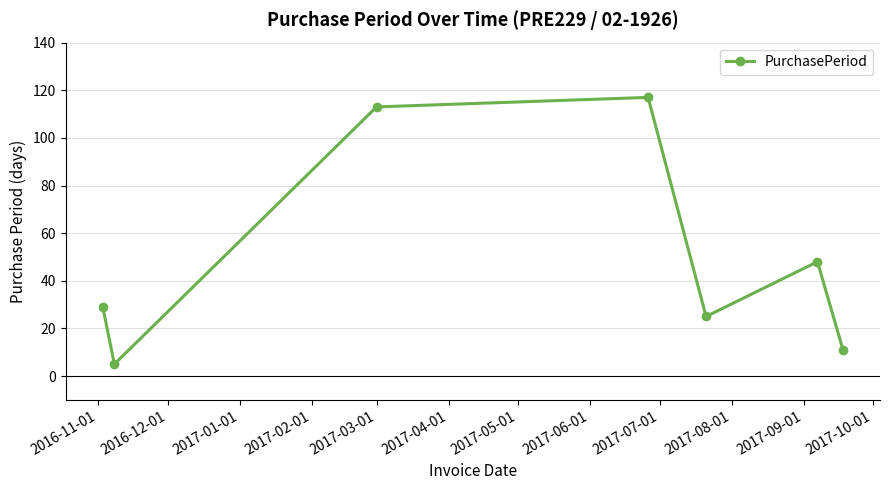

True or false: there are more than 1 points higher than both neighbors.

True